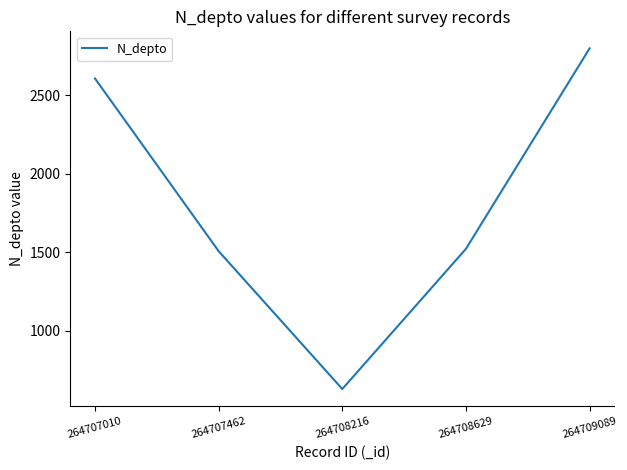

The value at 264708629 is 473. True or false?

False